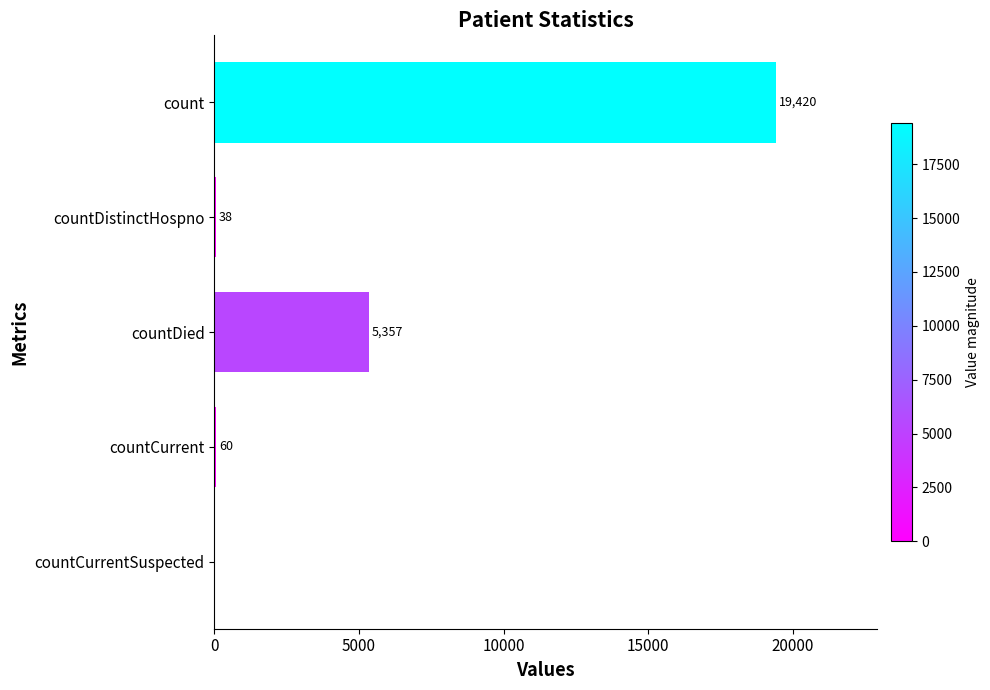

What is the greatest value displayed?

19420